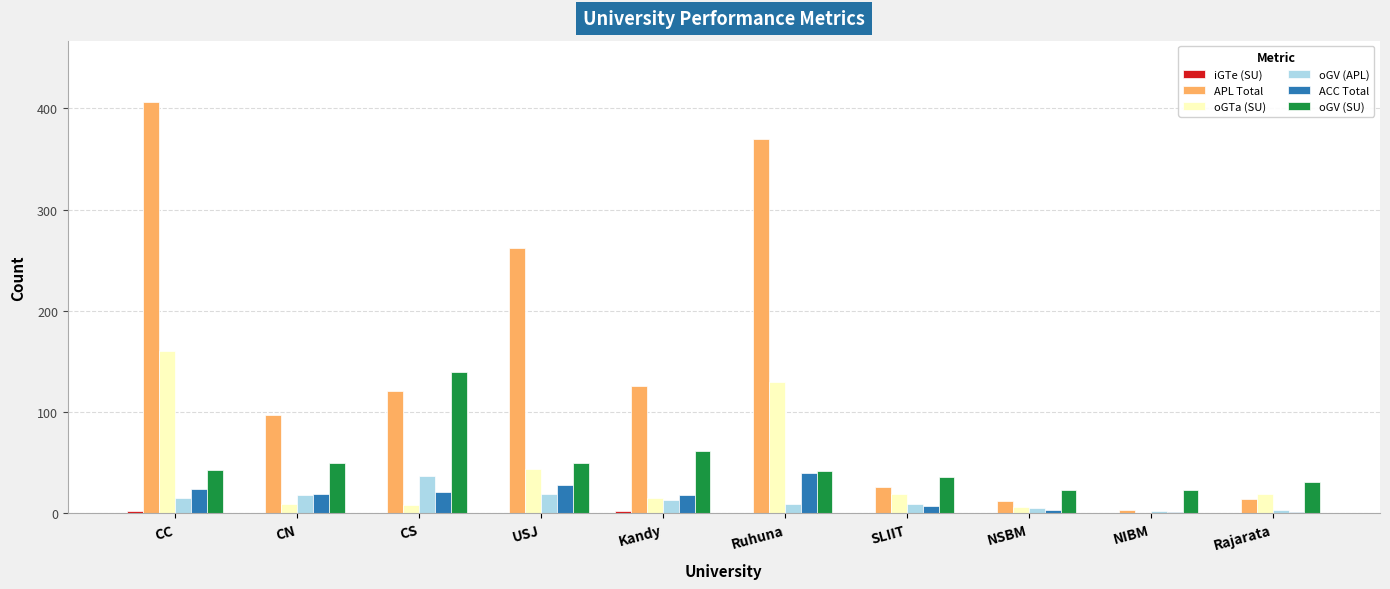

Which series has the widest spread of values?

APL Total